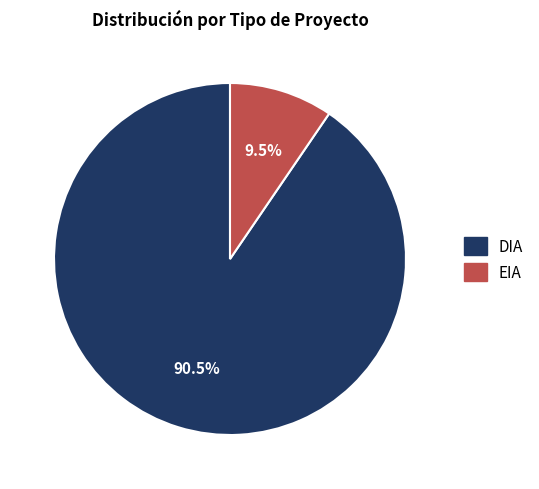

Is DIA the majority of the pie?

Yes